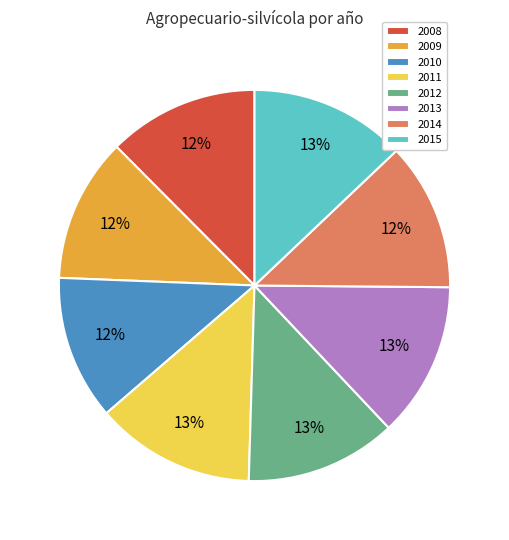

Between 2013 and 2009, which is larger?

2013